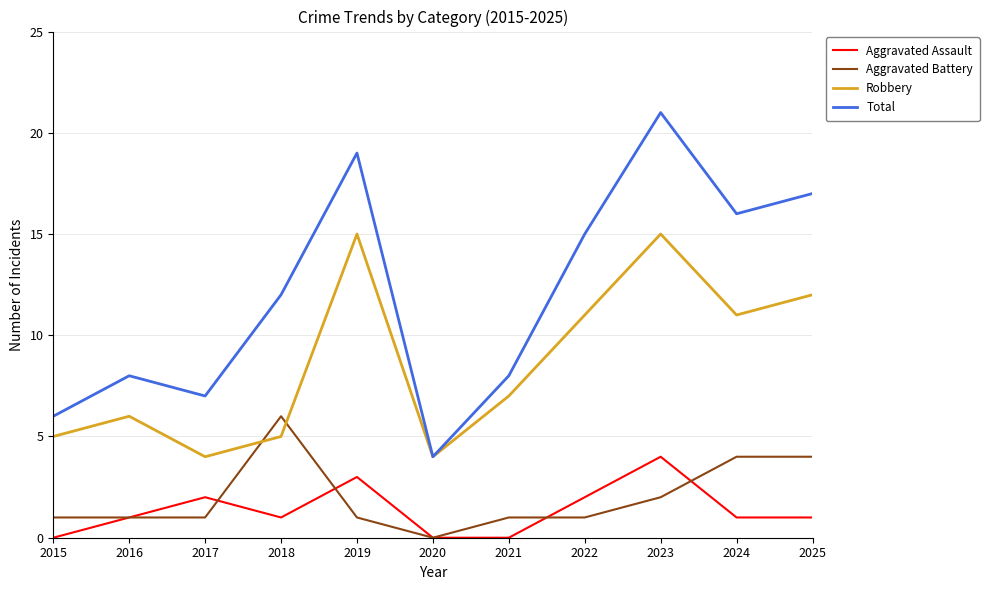

Reading left to right, transcribe all the data shown in this chart.

Aggravated Assault: 2015=0	2016=1	2017=2	2018=1	2019=3	2020=0	2021=0	2022=2	2023=4	2024=1	2025=1
Aggravated Battery: 2015=1	2016=1	2017=1	2018=6	2019=1	2020=0	2021=1	2022=1	2023=2	2024=4	2025=4
Robbery: 2015=5	2016=6	2017=4	2018=5	2019=15	2020=4	2021=7	2022=11	2023=15	2024=11	2025=12
Total: 2015=6	2016=8	2017=7	2018=12	2019=19	2020=4	2021=8	2022=15	2023=21	2024=16	2025=17